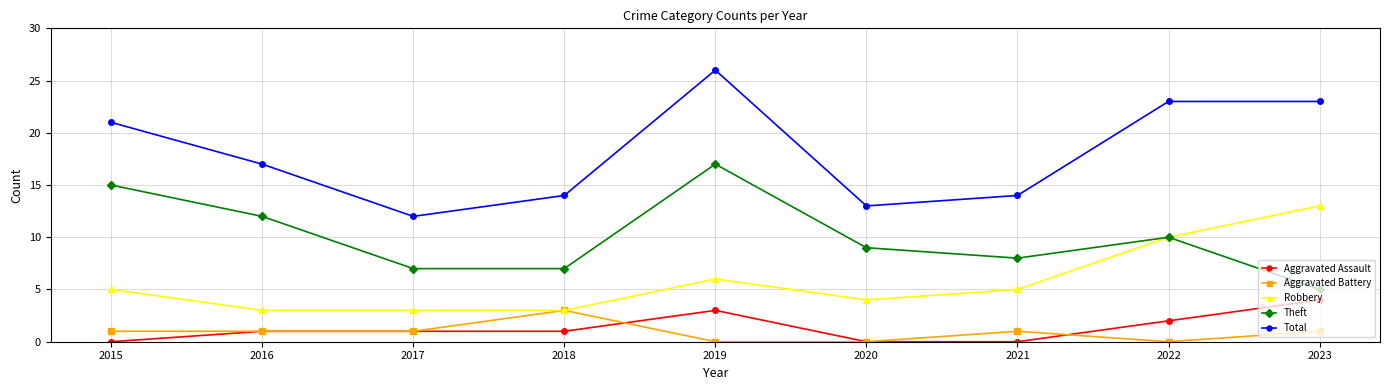

Which series has the widest spread of values?

Total